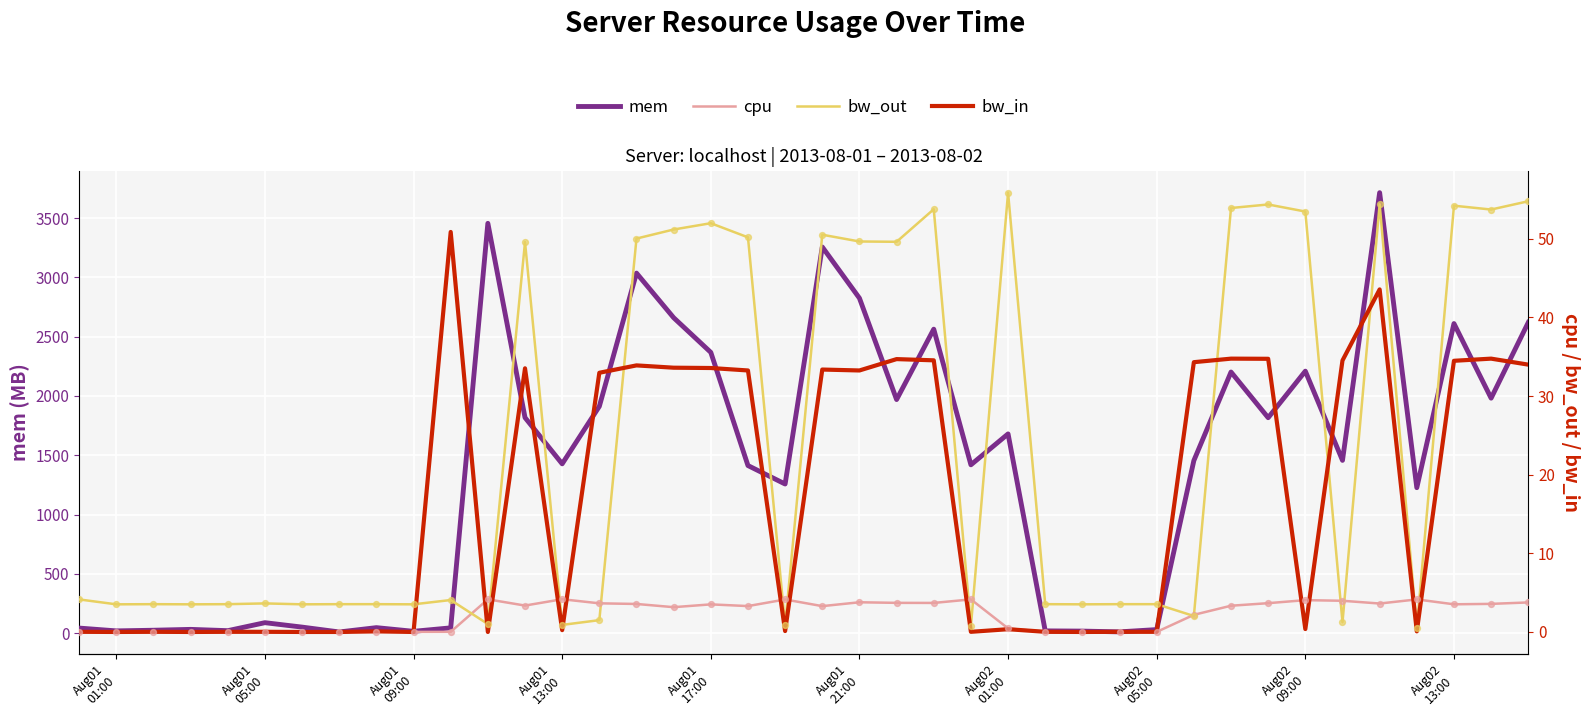

What are all the series names shown in the legend?

mem, cpu, bw_out, bw_in